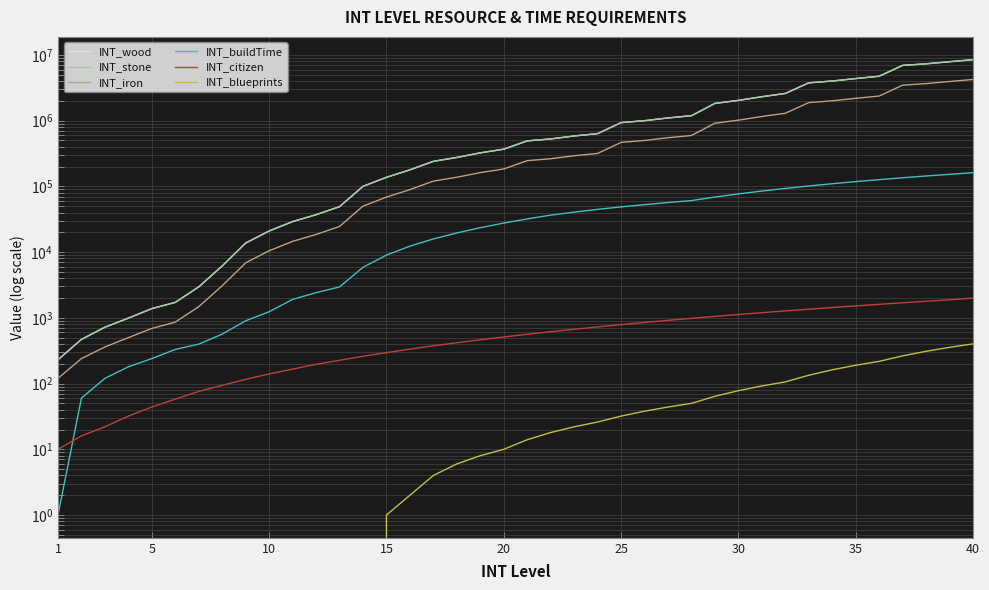

Which category has the lowest value across all series?

1